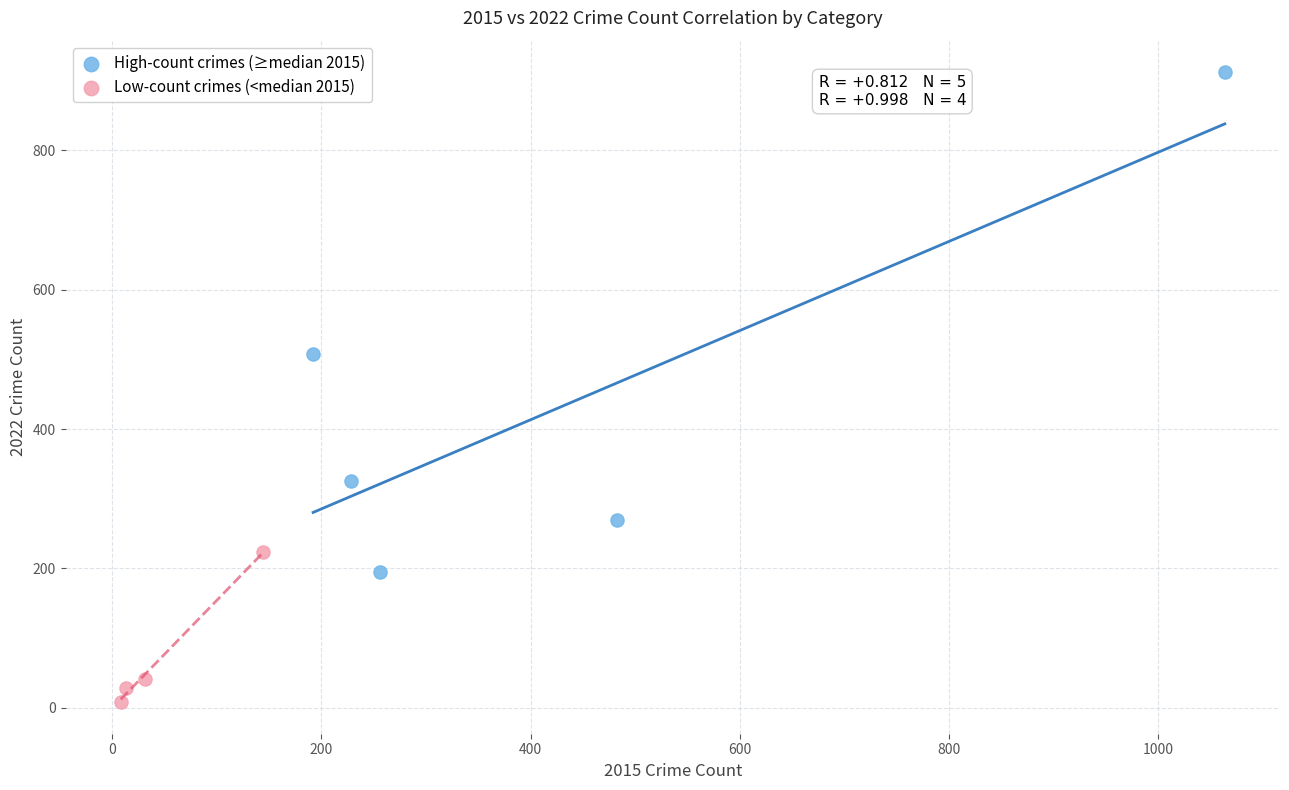

Which series reaches the minimum Y coordinate?

Low-count crimes (<median 2015)